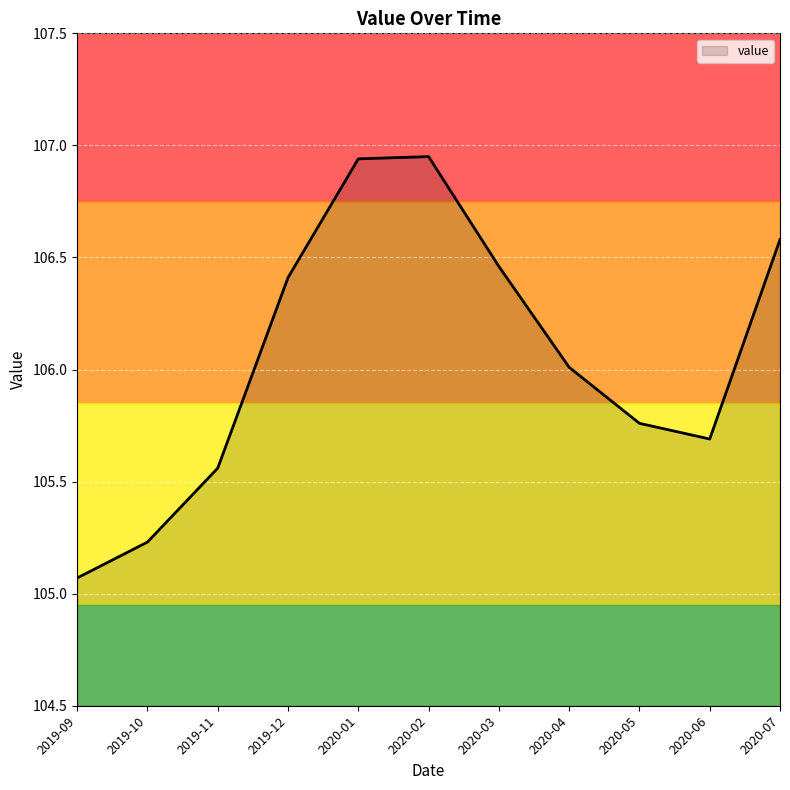

The chart shows a value of 171.3 at 2019-11. True or false?

False